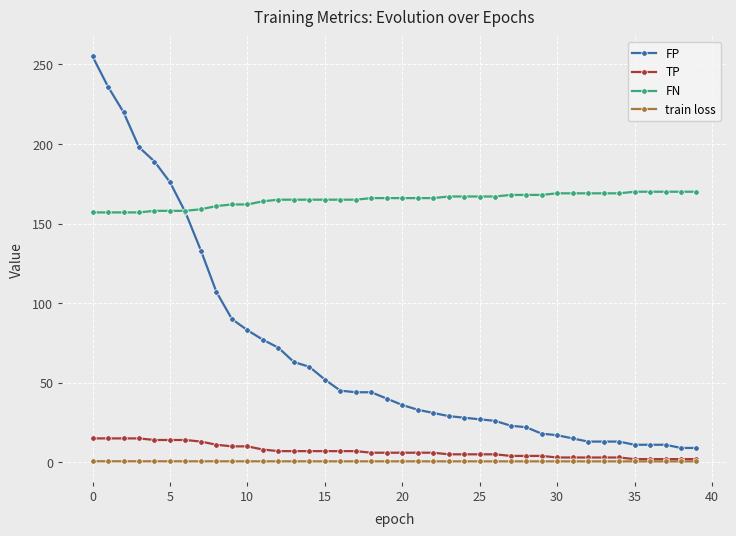

List the series in order of their peak value, lowest first.

train loss, TP, FN, FP